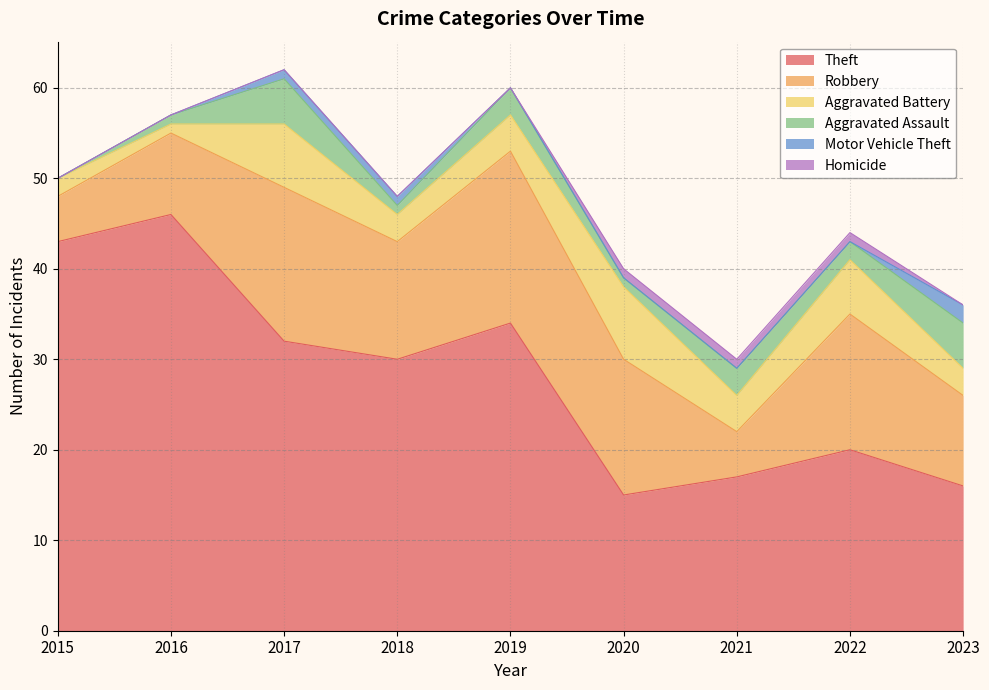

Is it true that Aggravated Assault equals 5 at 2017?

True